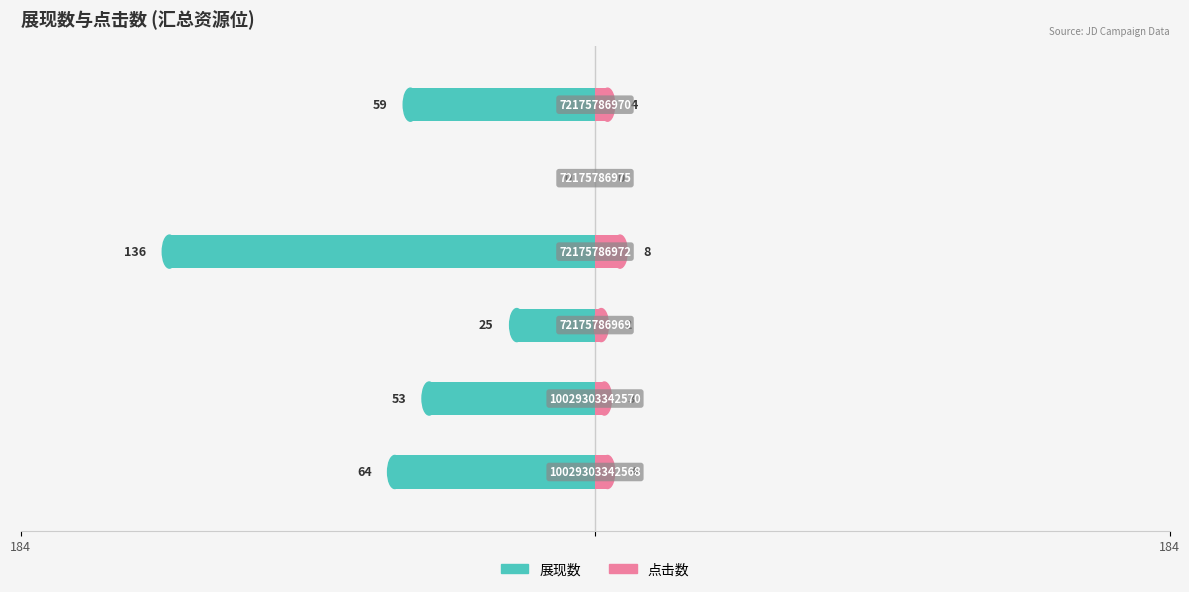

What is the average value of the 点击数 series?

4